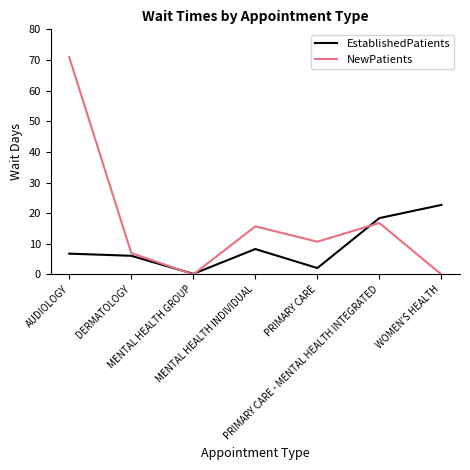

What is the difference between the EstablishedPatients values at PRIMARY CARE and AUDIOLOGY?

4.7